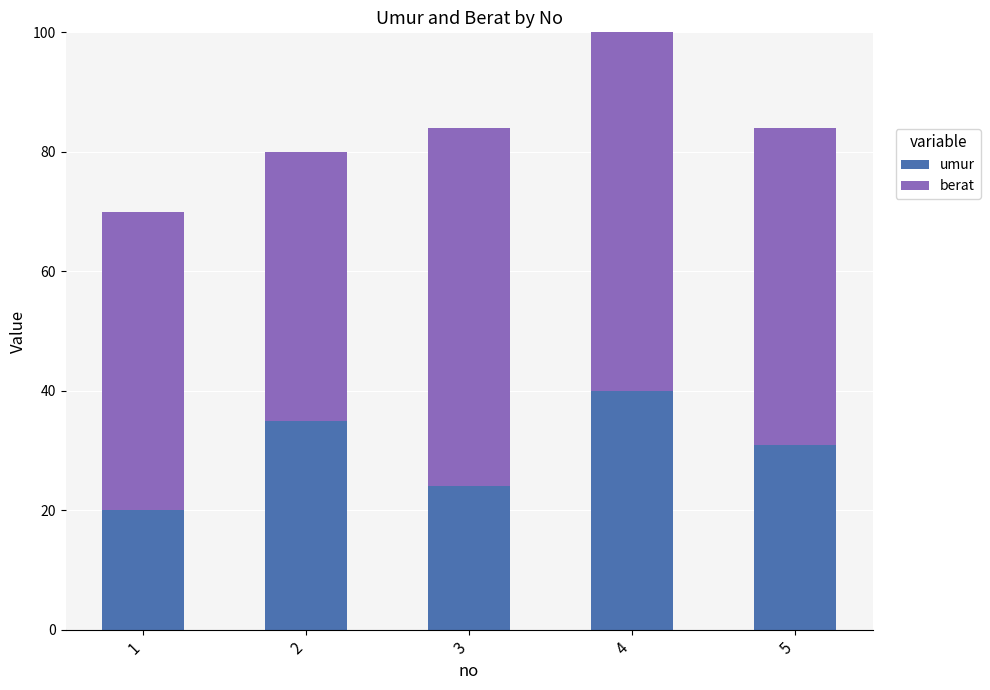

What is the difference between the maximum and minimum values in the berat series?

18